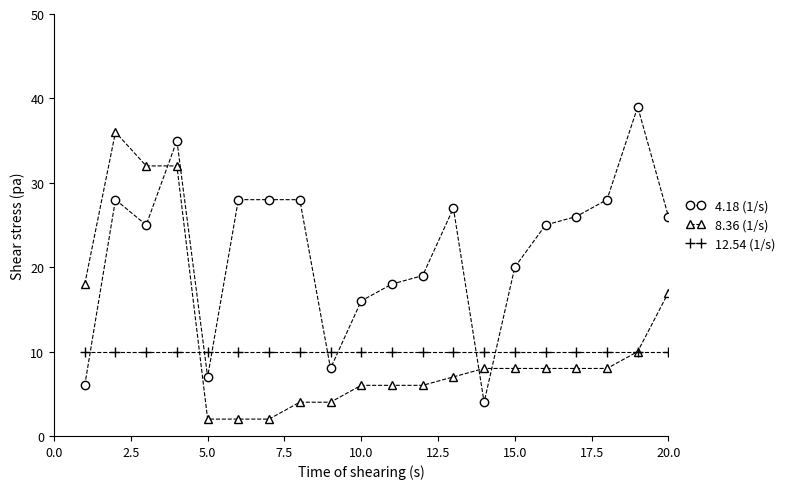

What is the greatest value displayed?

39